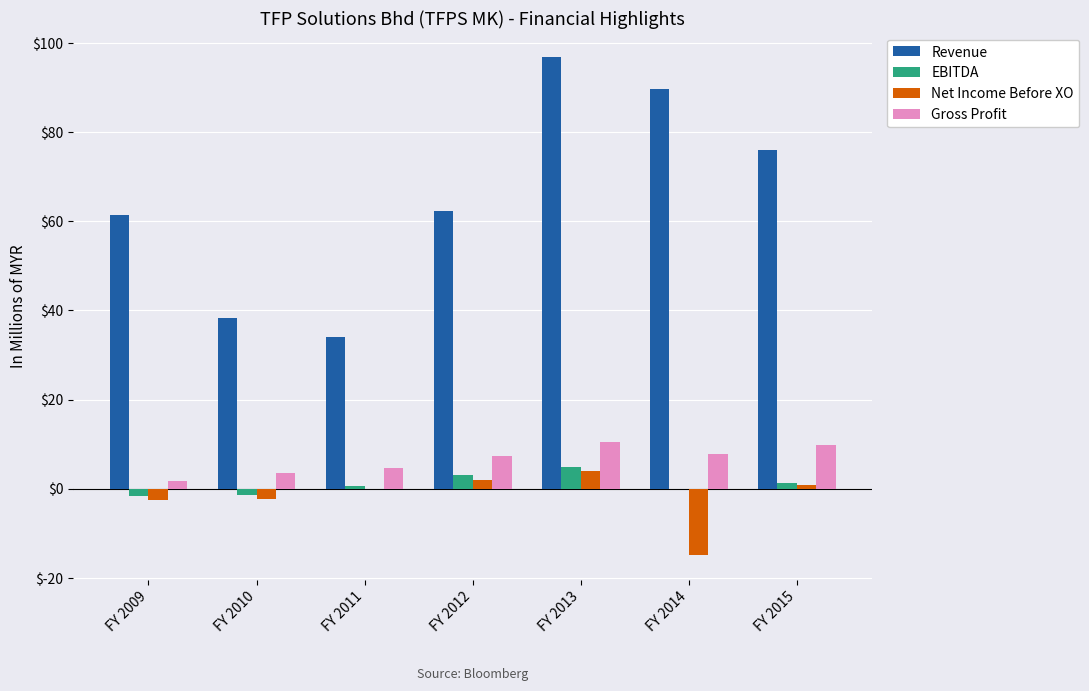

What is the sum of the Net Income Before XO values at FY 2013 and FY 2014?

-11.0